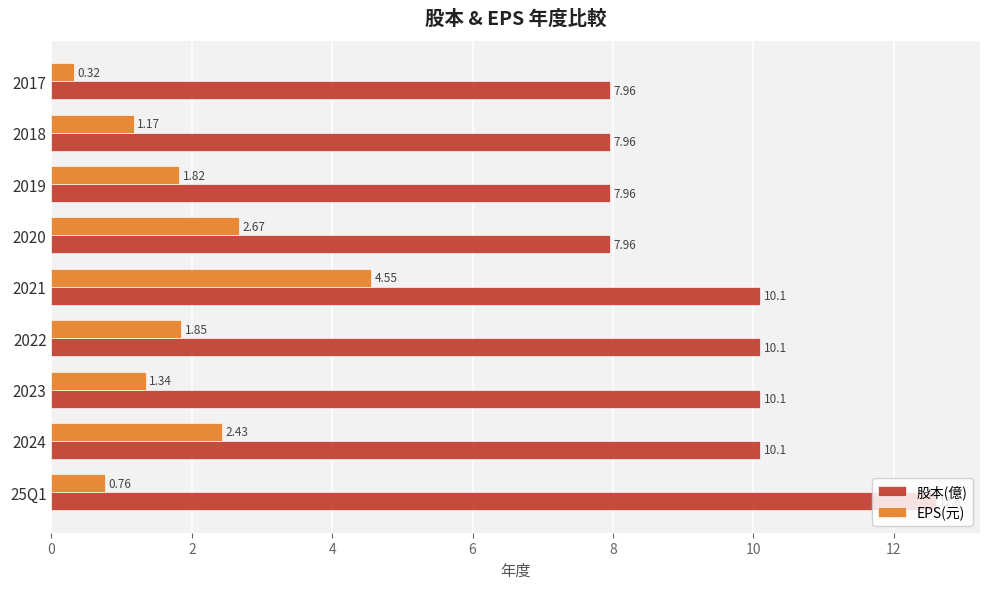

Between 2024 and 2021, which series saw the biggest shift?

EPS(元)